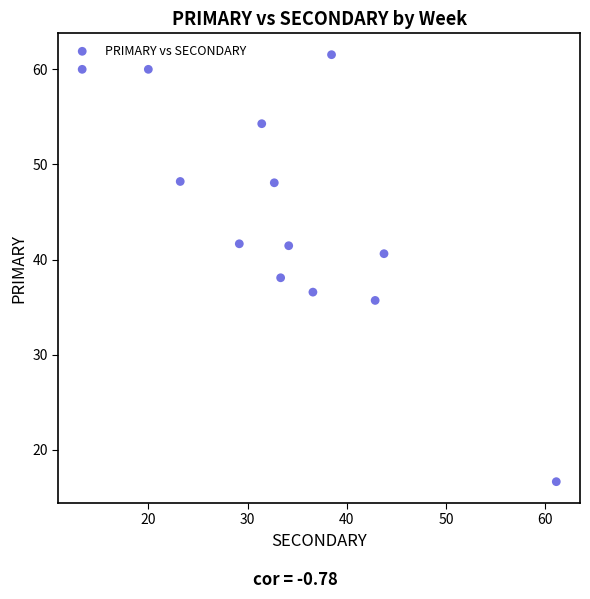

What is the range of X values (max minus min)?

47.8